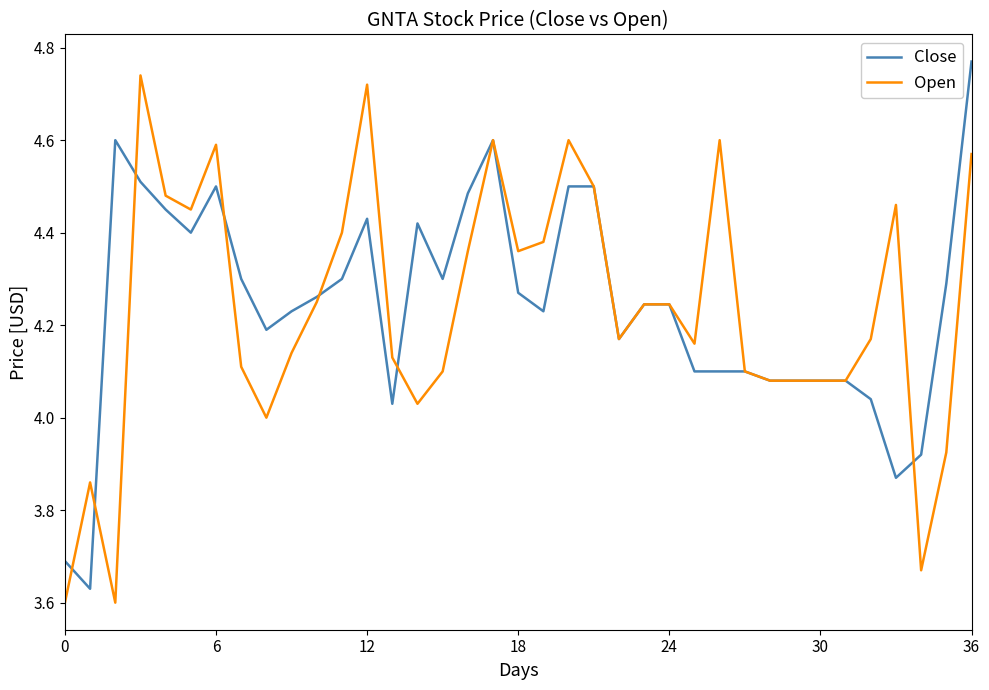

What are all the series names shown in the legend?

Close, Open